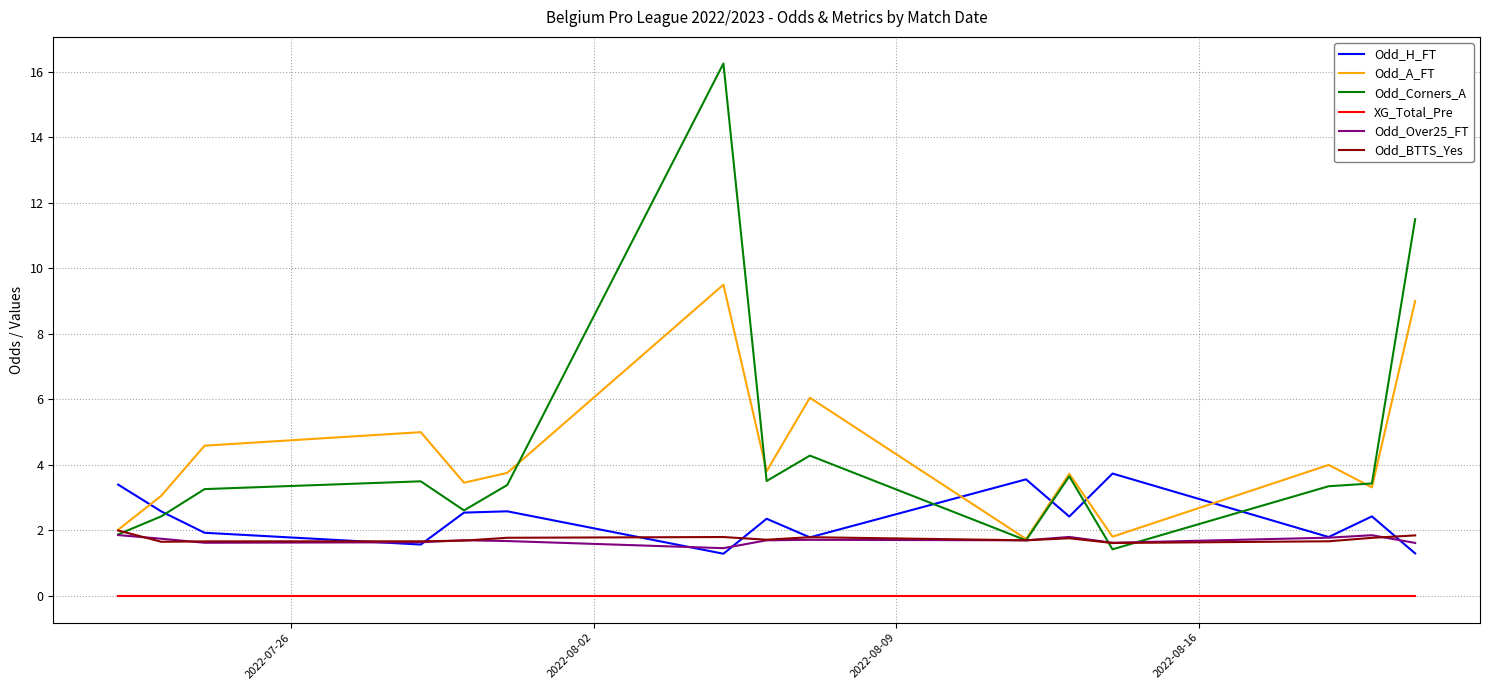

True or false: XG_Total_Pre and Odd_Over25_FT intersect in this chart.

False